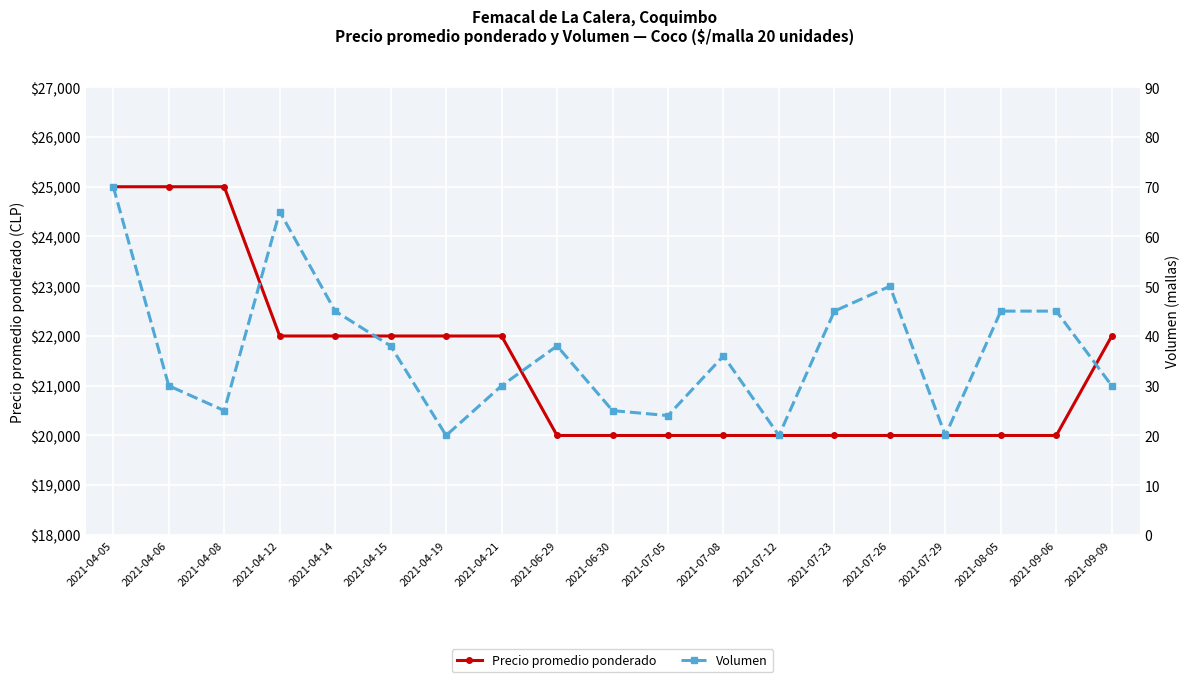

What is the label of the 10th point from the left?

2021-06-30